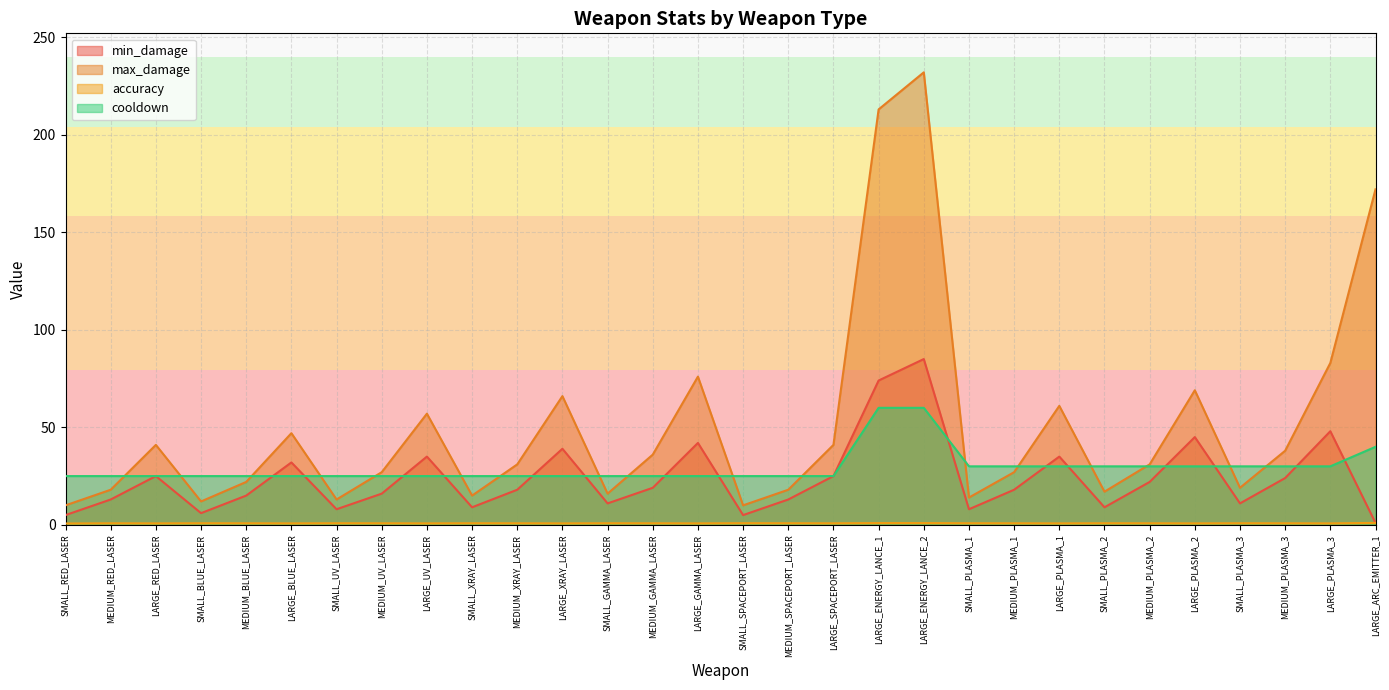

At which category is the sum across all series the highest?

LARGE_ENERGY_LANCE_2